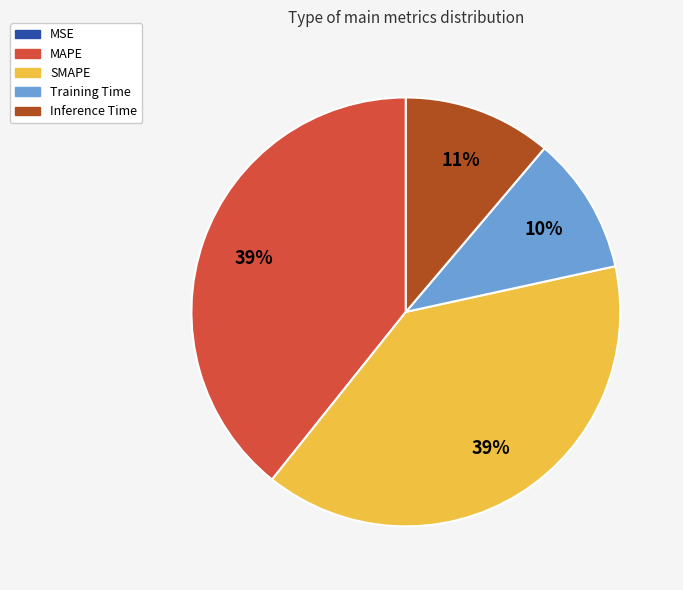

True or false: Inference Time accounts for 6% of the total.

False